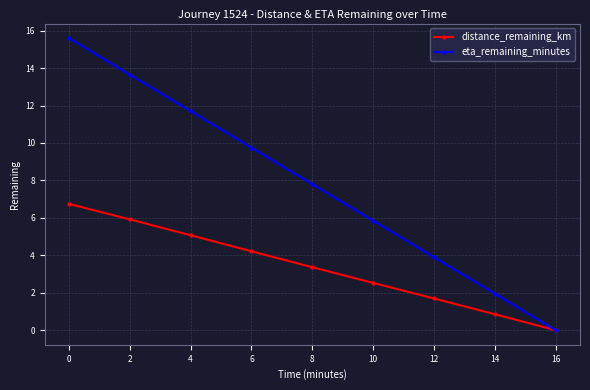

What is the difference between the second highest and second lowest values in the eta_remaining_minutes series?

11.7